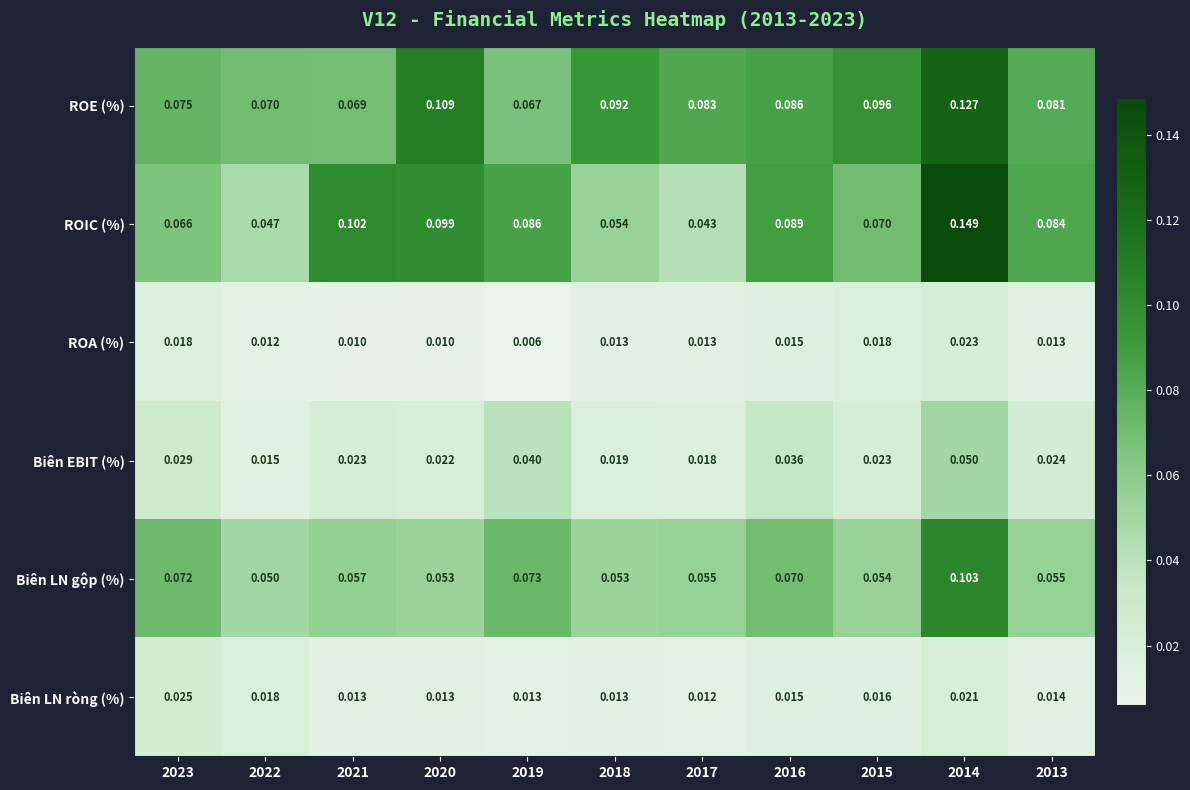

Which series has the largest total across all categories?

ROE (%)